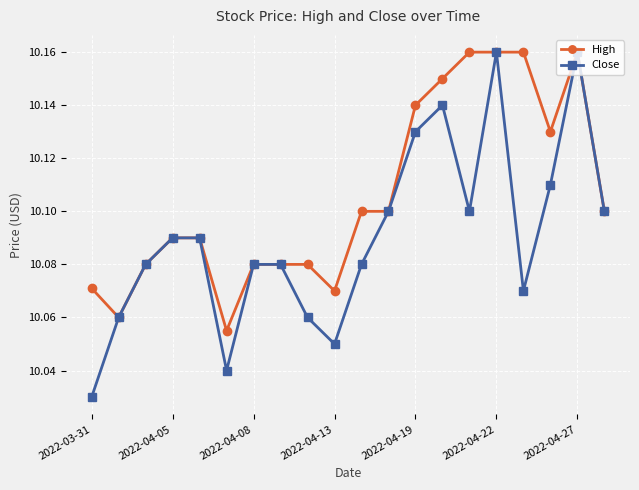

Count the Close values in the range 10 to 11.

20